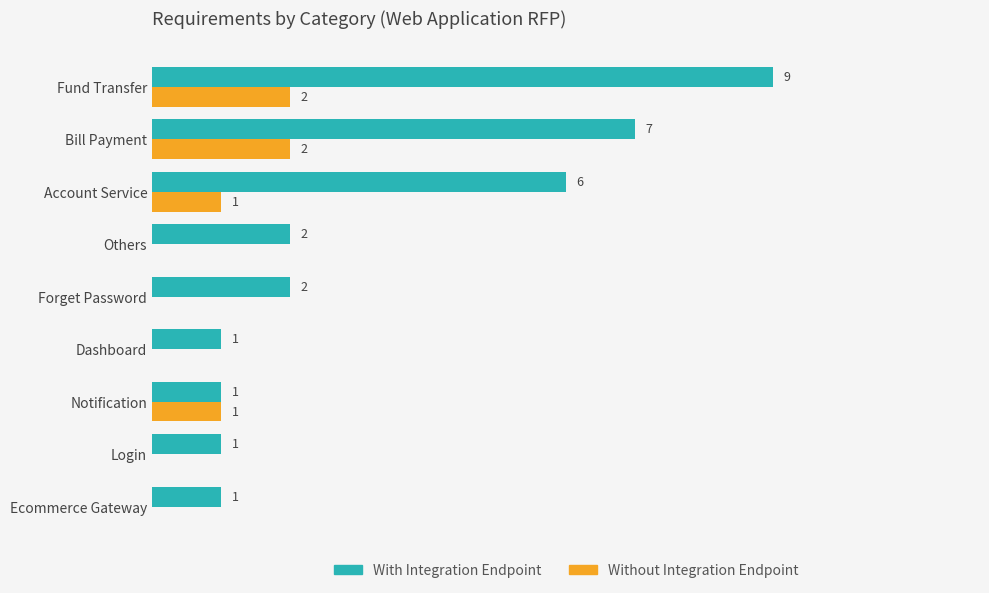

At which category is the sum across all series the highest?

Fund Transfer